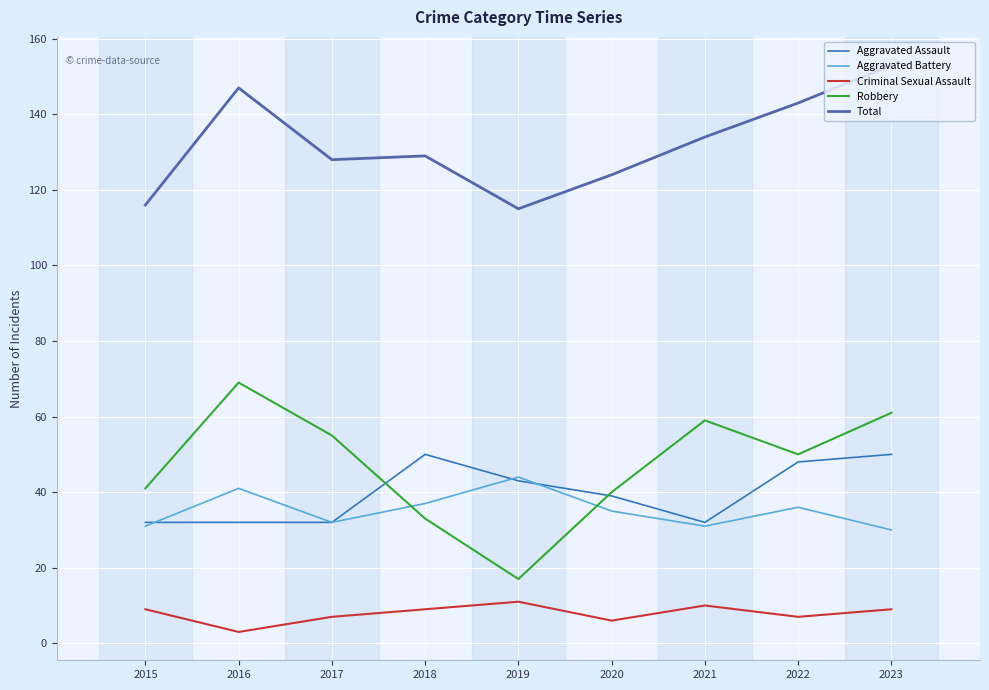

How many interior local peaks does the Criminal Sexual Assault series have?

2